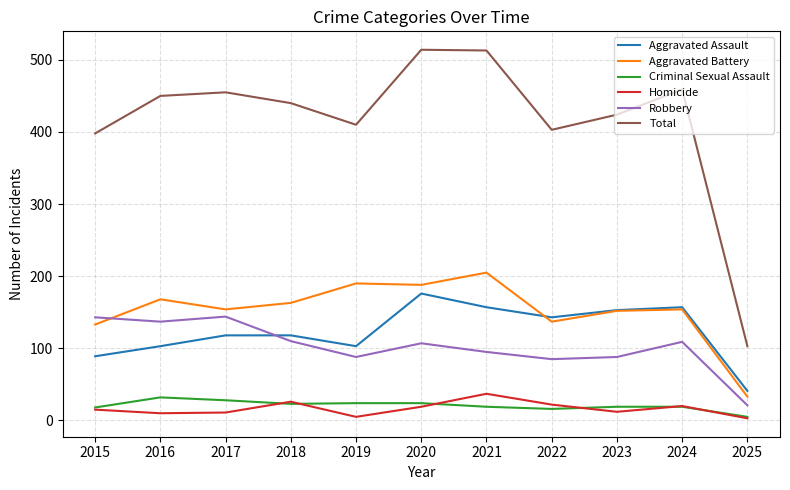

In Aggravated Battery, how many points are lower than both neighbors (excluding endpoints)?

3